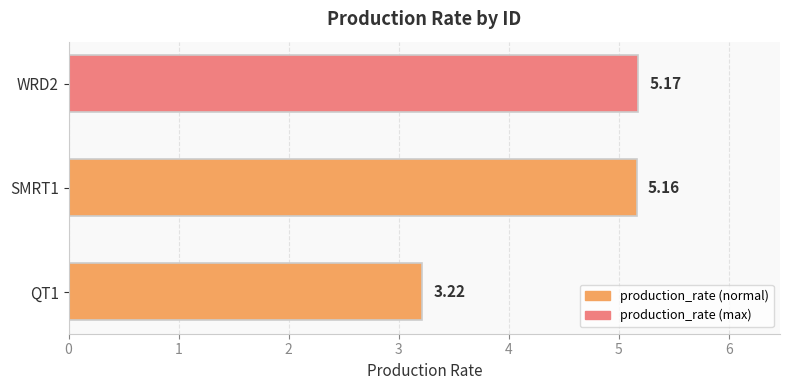

List the labels in order of value, smallest first.

QT1, SMRT1, WRD2